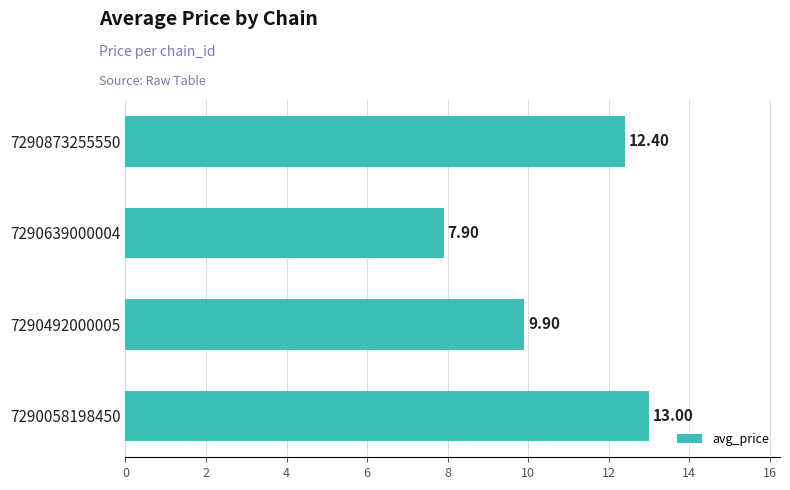

Rank the categories by value from highest to lowest.

7290058198450, 7290873255550, 7290492000005, 7290639000004